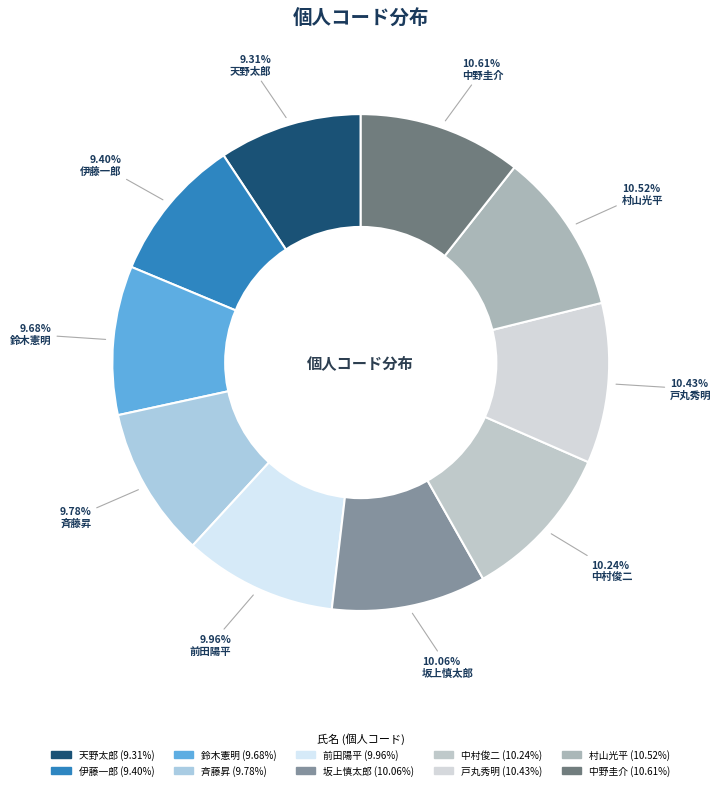

Is 天野太郎 the majority of the pie?

No